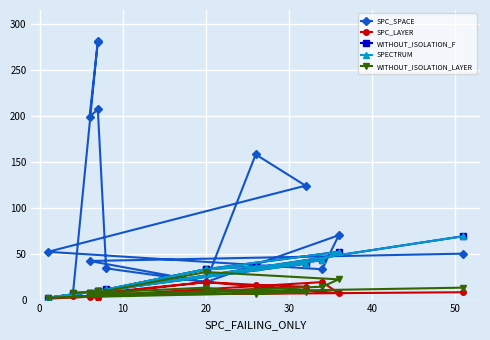

Which series has the largest total across all categories?

SPC_SPACE